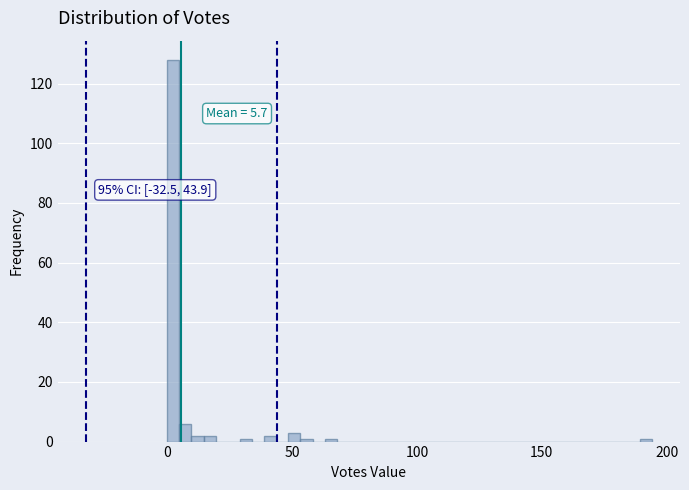

Around what value on the x-axis is the tallest bar? Give the approximate position of its centre, as read against the axis.

0